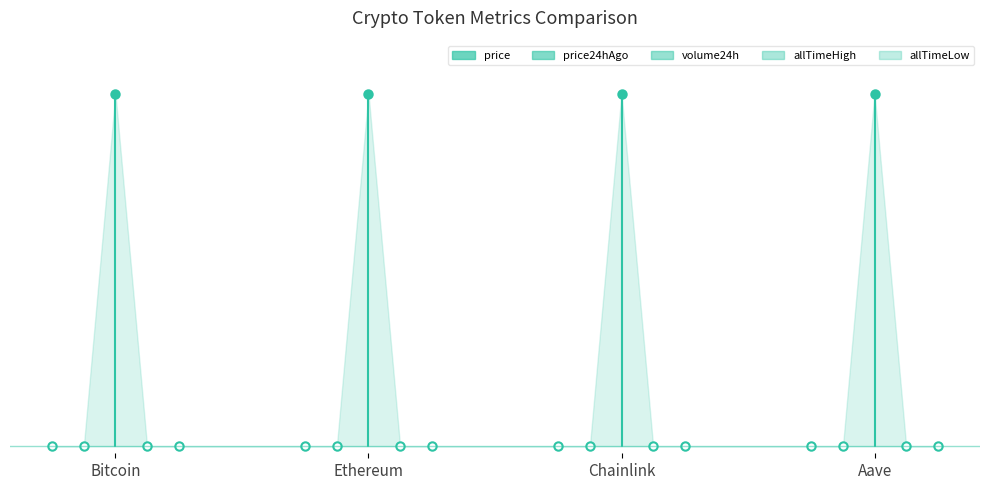

Is the value of Chainlink at Bitcoin greater than the value of Aave at Bitcoin?

No